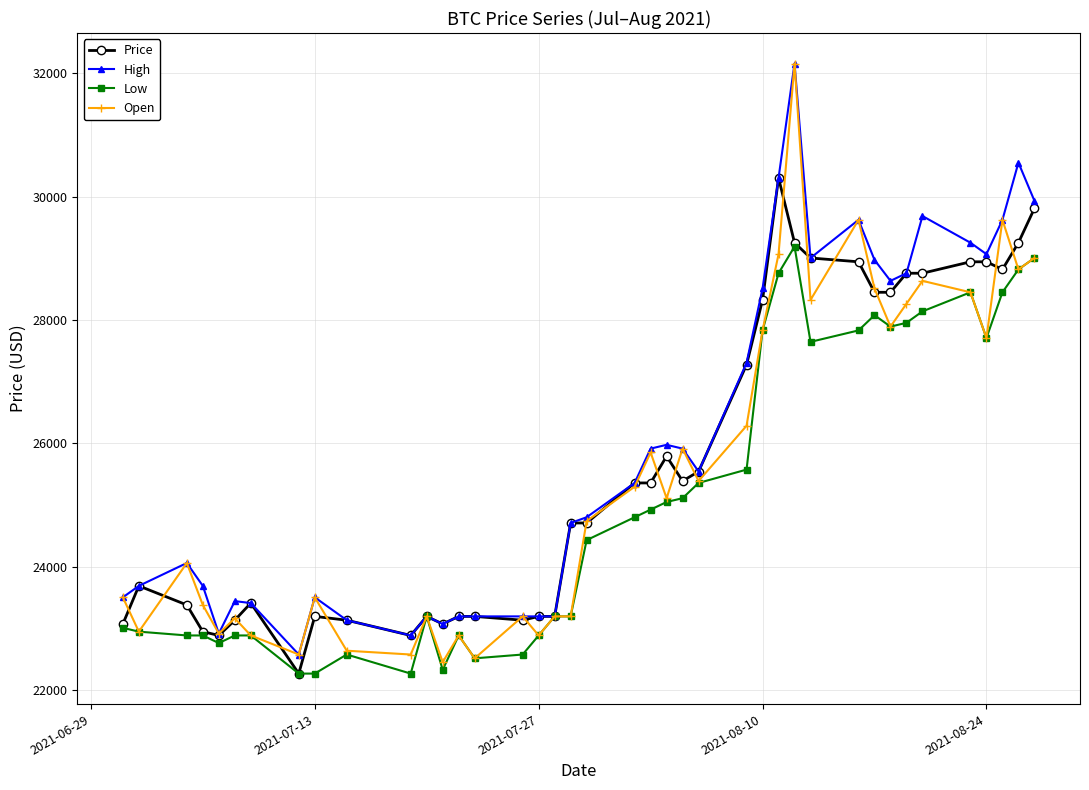

What is the maximum value shown in the chart?

32159.7